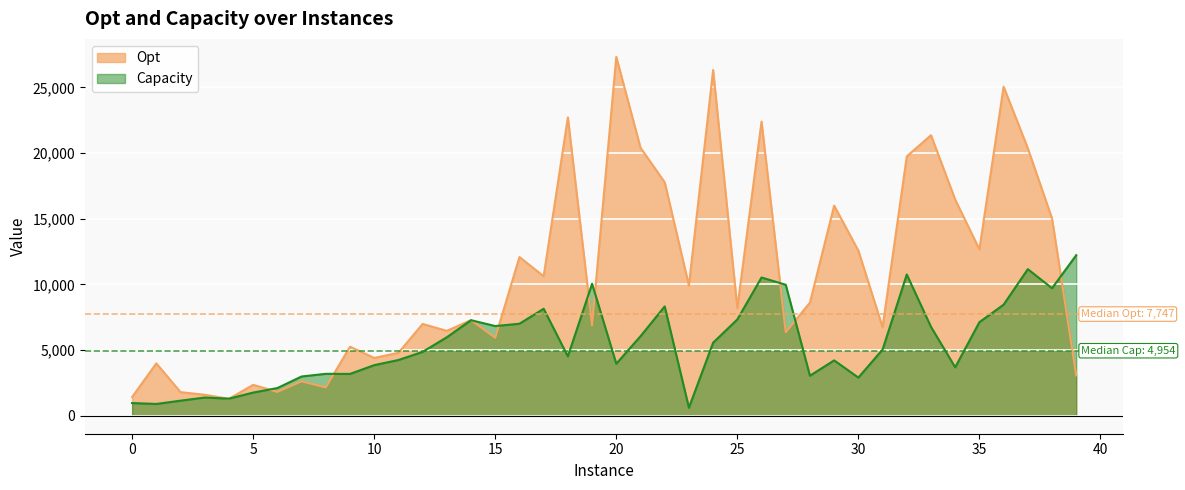

What is the maximum value shown in the chart?

27335